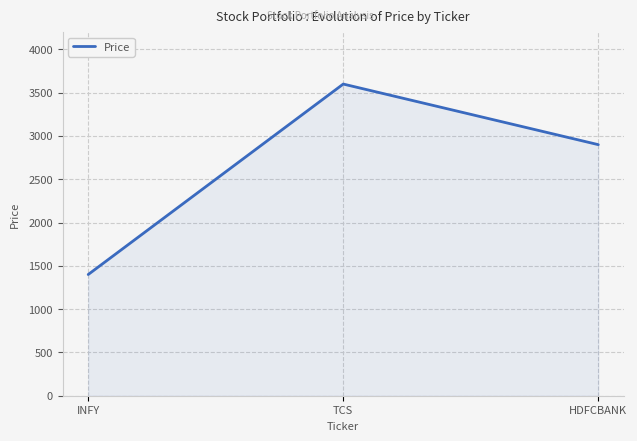

What is the change in value from INFY to HDFCBANK?

+1500